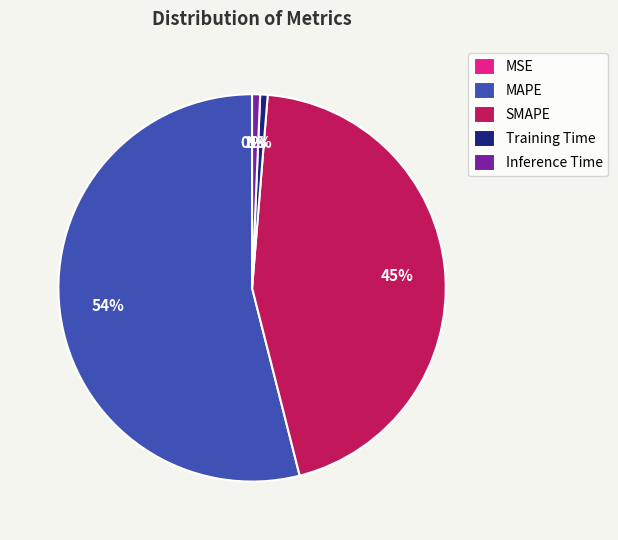

Does SMAPE represent more than half of the total?

No